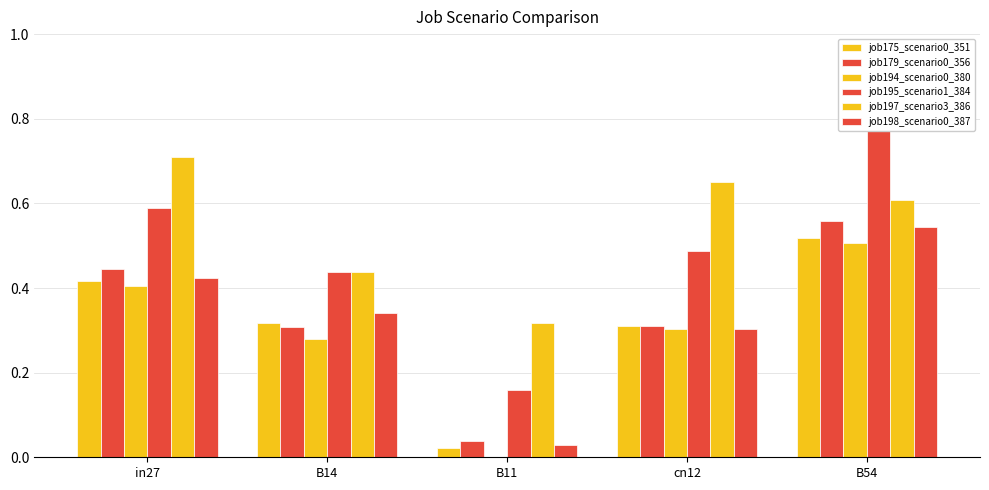

Read the job194_scenario0_380 value at B14.

0.3